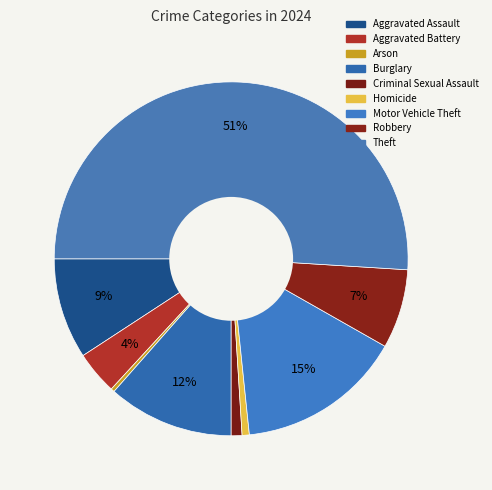

How many segments does this pie chart have?

9